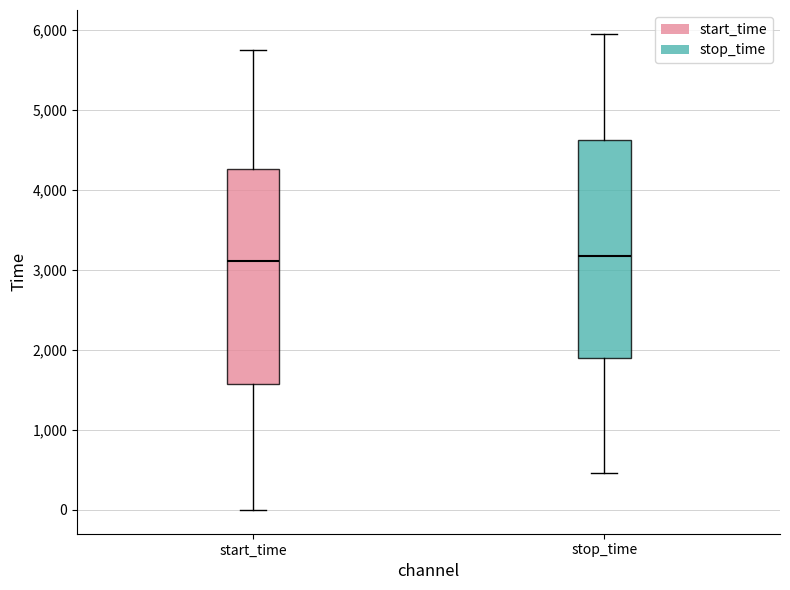

Reading left to right, read every box against the y-axis: the position of its median line, the range the box covers, and the ends of its whiskers. The values are not printed on the chart, so give them approximately, as read against the axis.

start_time: median 3100, box 1600 to 4300, whiskers 0 to 5700
stop_time: median 3200, box 1900 to 4600, whiskers 500 to 6000